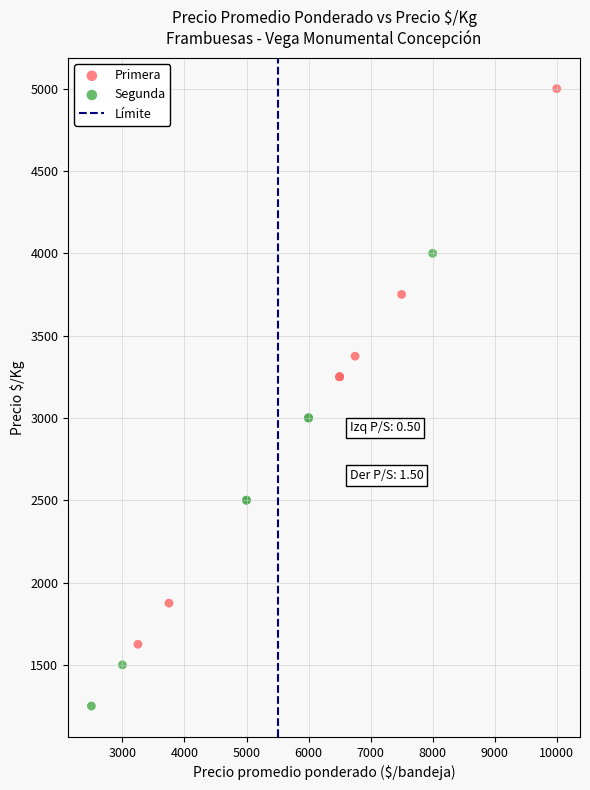

Which series has the widest spread of Y values?

Primera